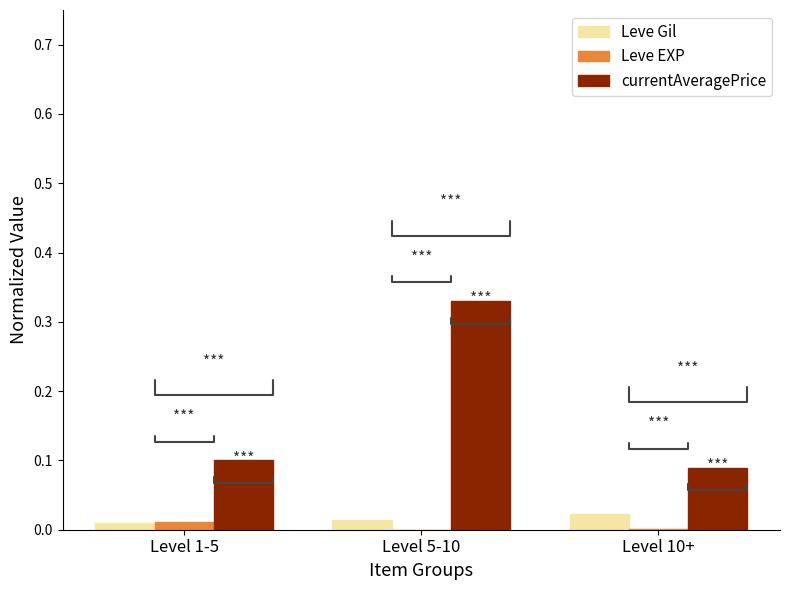

Is it true that Leve Gil equals 0.0 at Level 1-5?

True